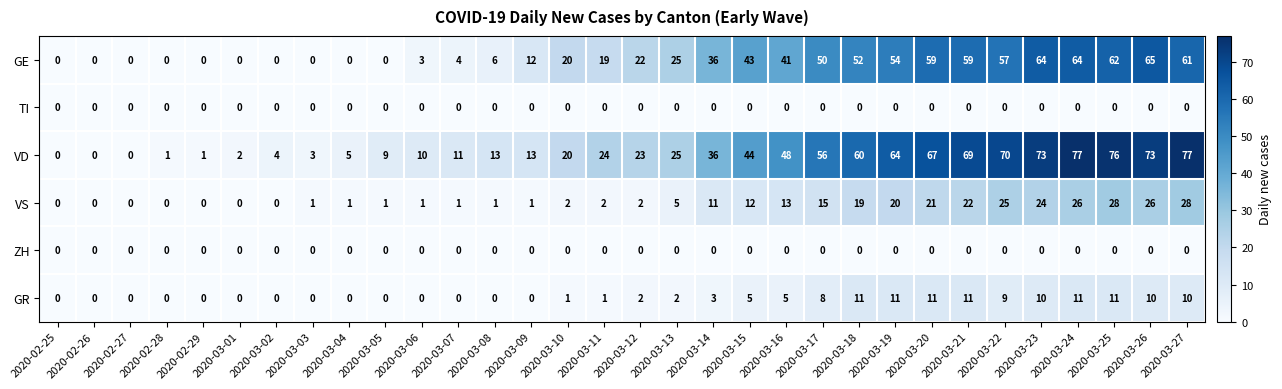

What is the difference between the highest and lowest values at 2020-03-13?

25